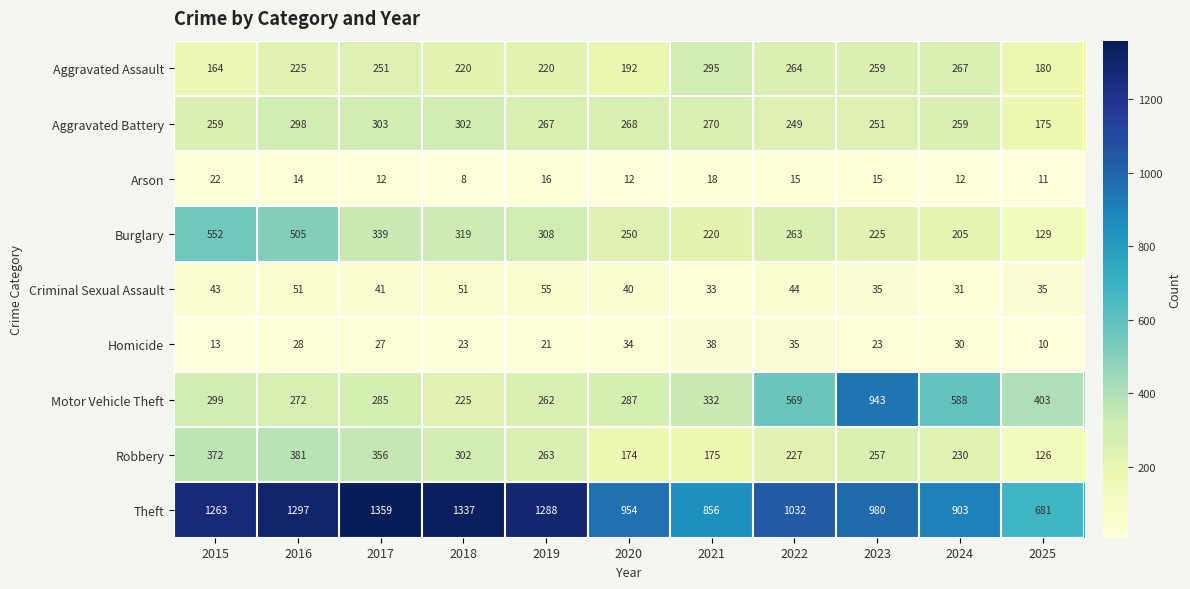

How many values in the Motor Vehicle Theft series are below 299?

5